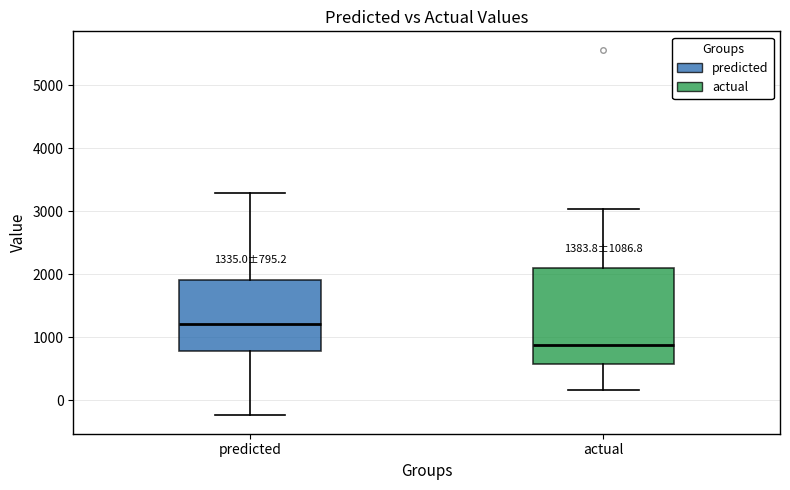

Which box has the highest median line?

predicted